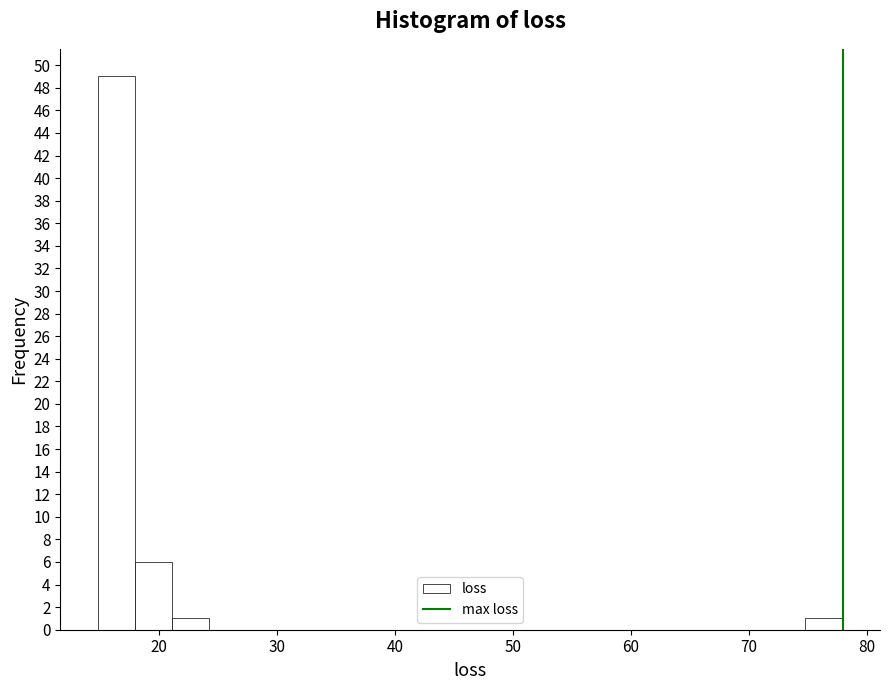

Around what value on the x-axis is the tallest bar? Give the approximate position of its centre, as read against the axis.

16